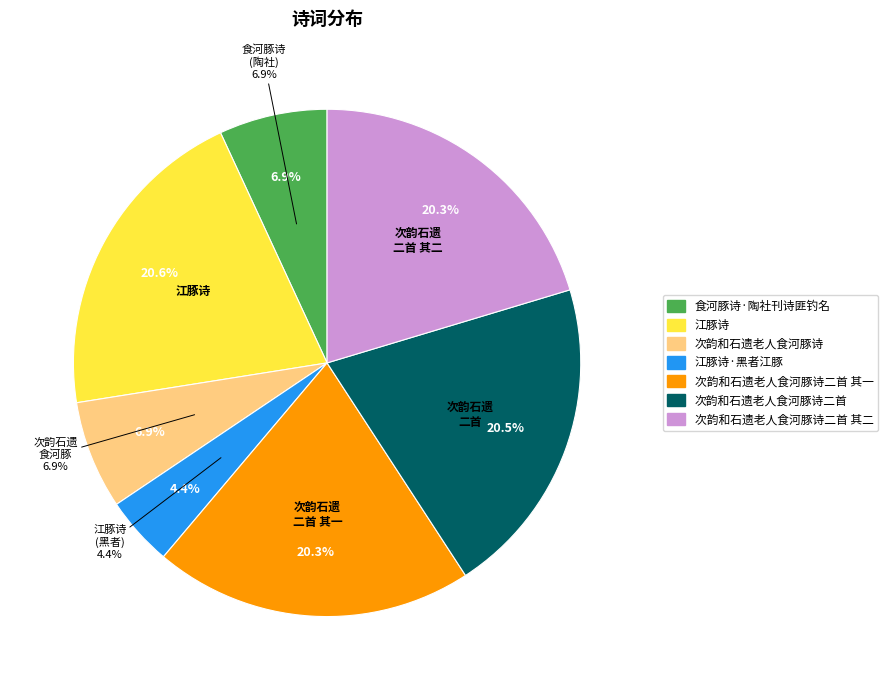

How many slices are in this pie chart?

7